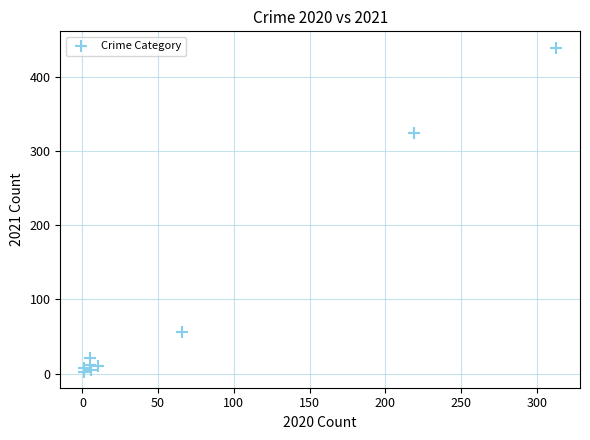

What is the range of X values (max minus min)?

312